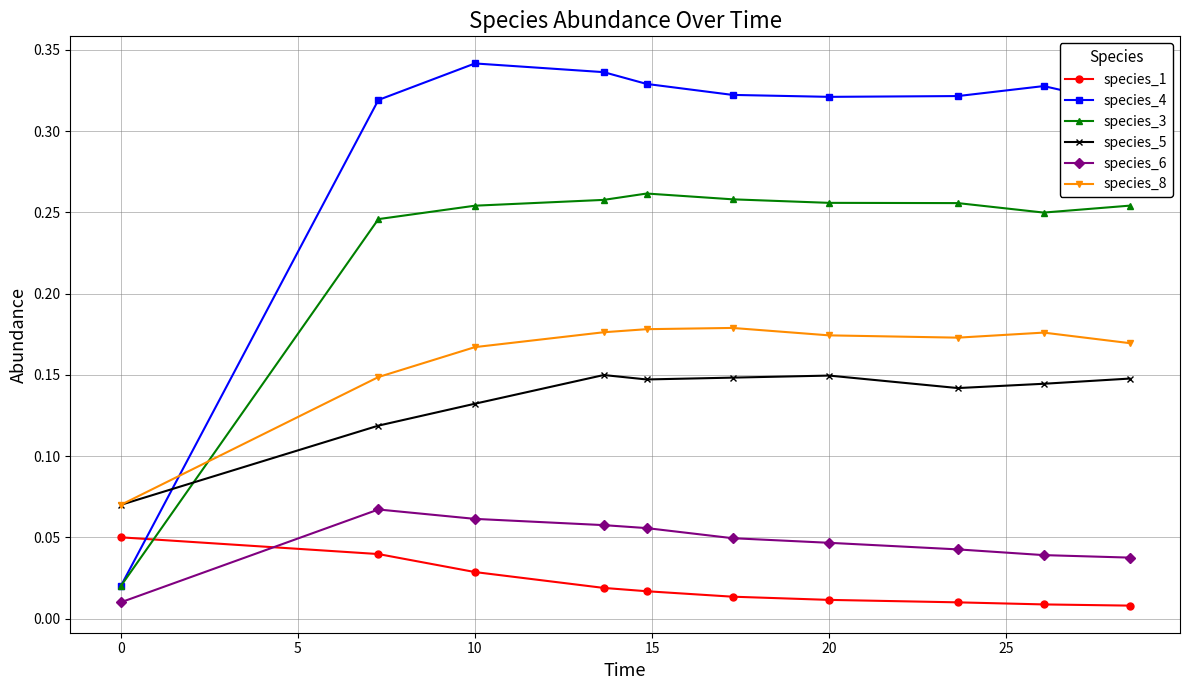

How many intersections are there between species_6 and species_1?

1